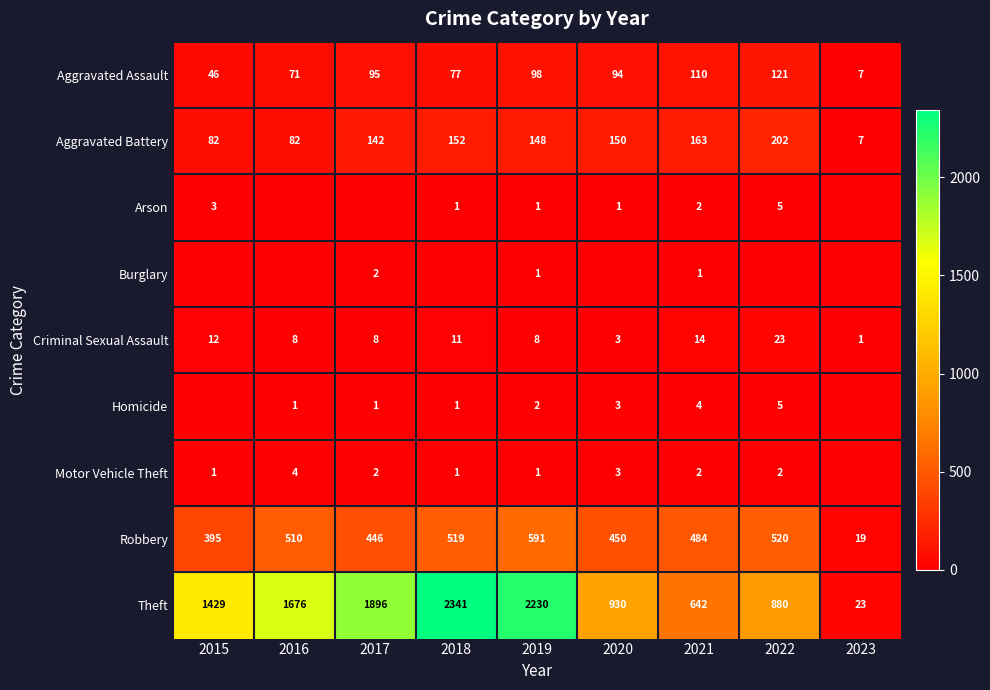

Is it true that Homicide equals 1 at 2016?

True